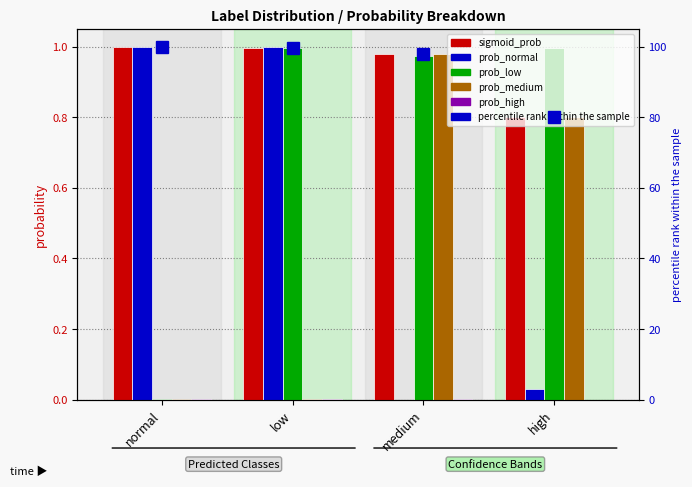

What is the approximate value of percentile rank within the sample at medium?

98.0